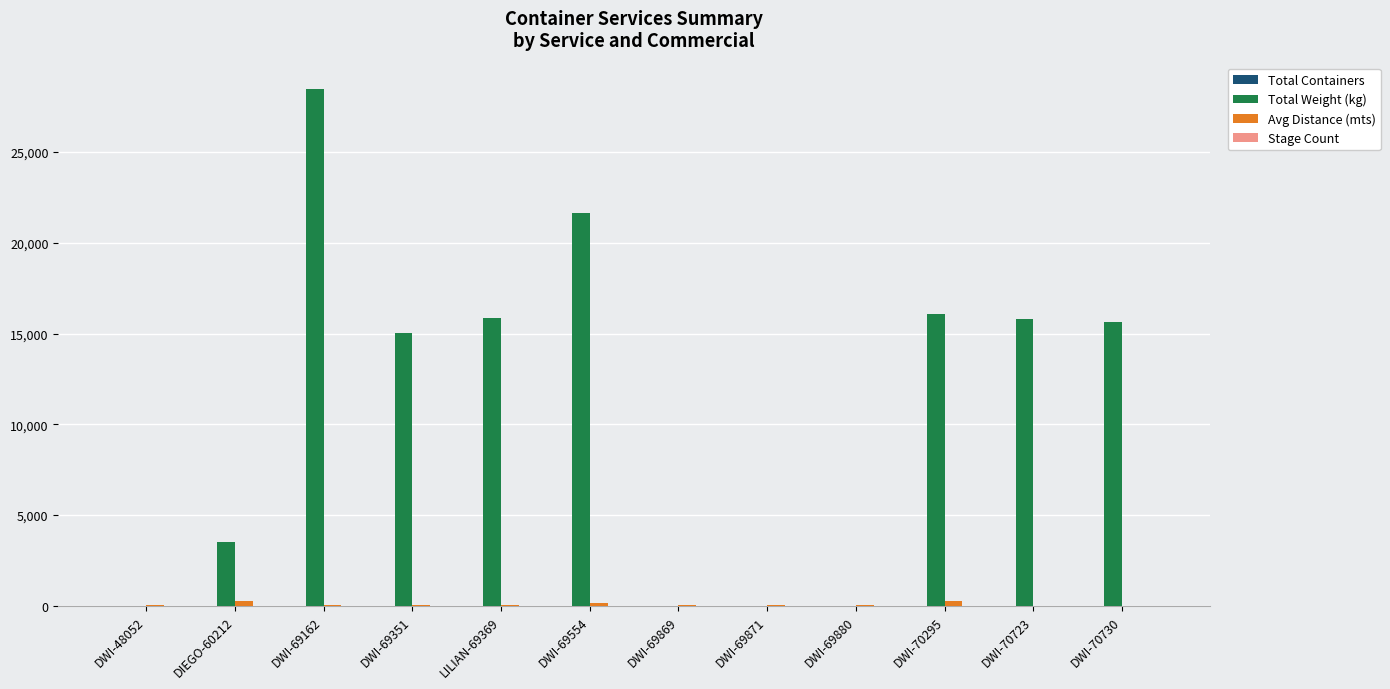

At which label is Total Weight (kg) closest to 14251?

DWI-69351